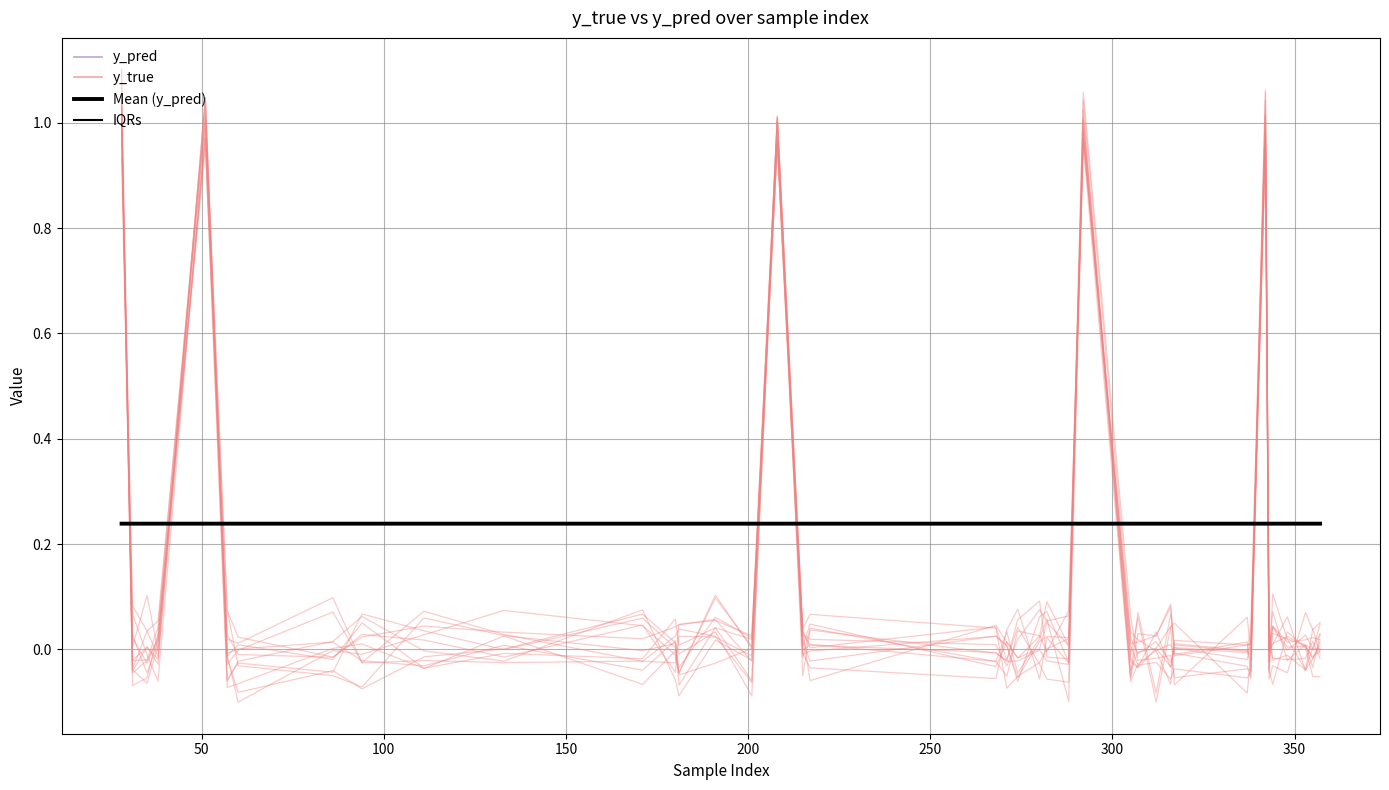

What are all the series names shown in the legend?

y_pred, y_true, Mean (y_pred), IQRs